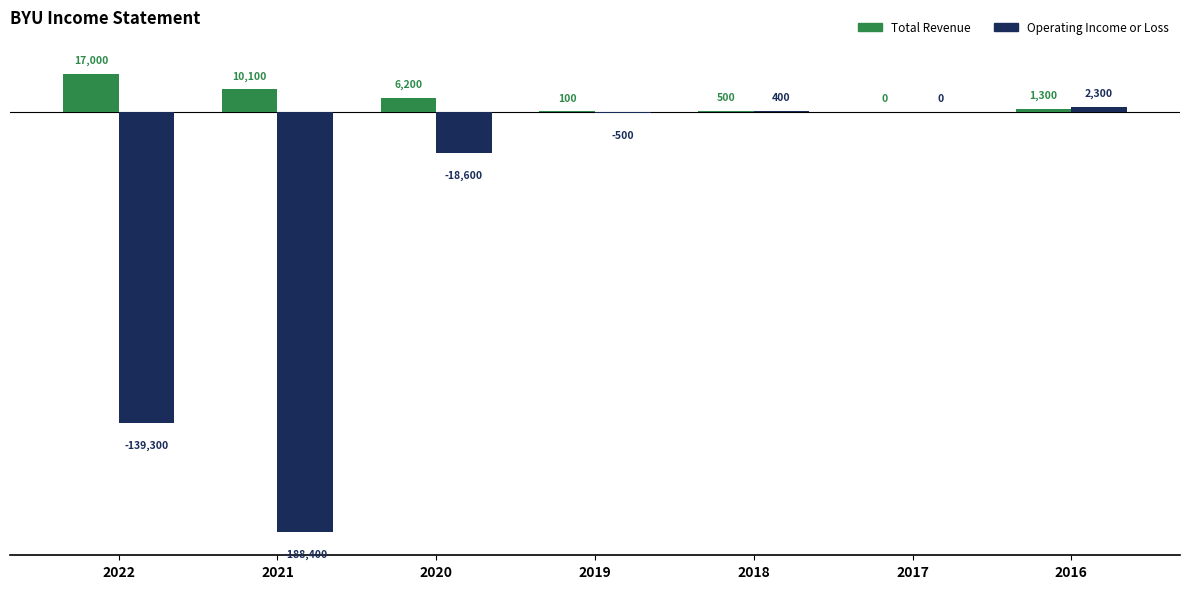

Which category has the highest value across all series?

2022